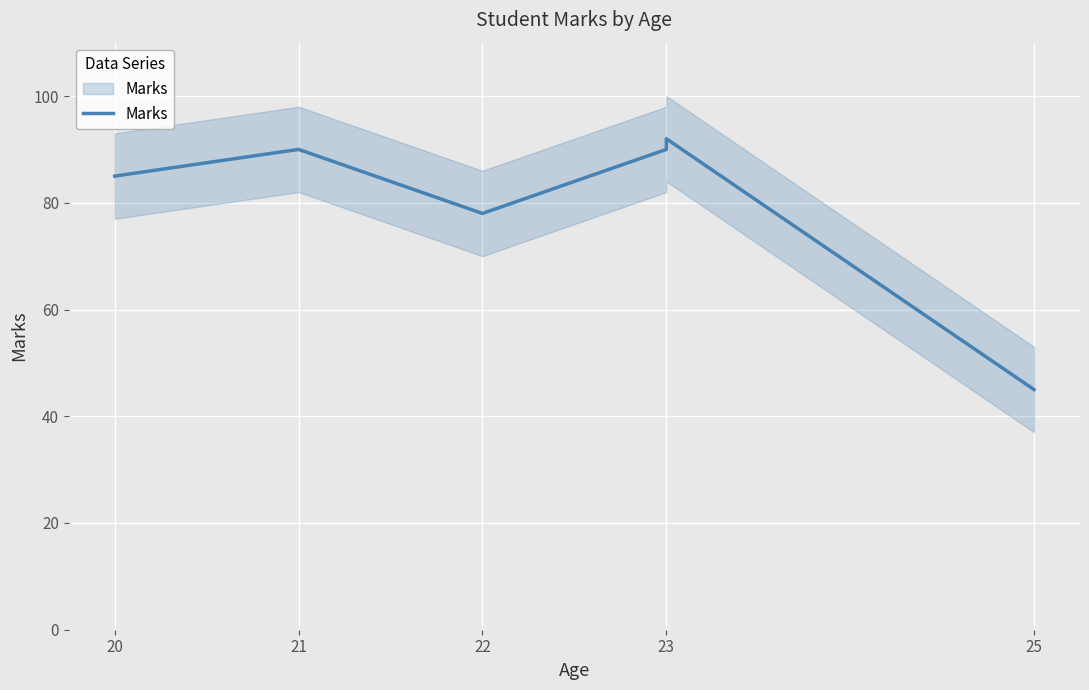

Which has a higher value, 21 or 22?

21